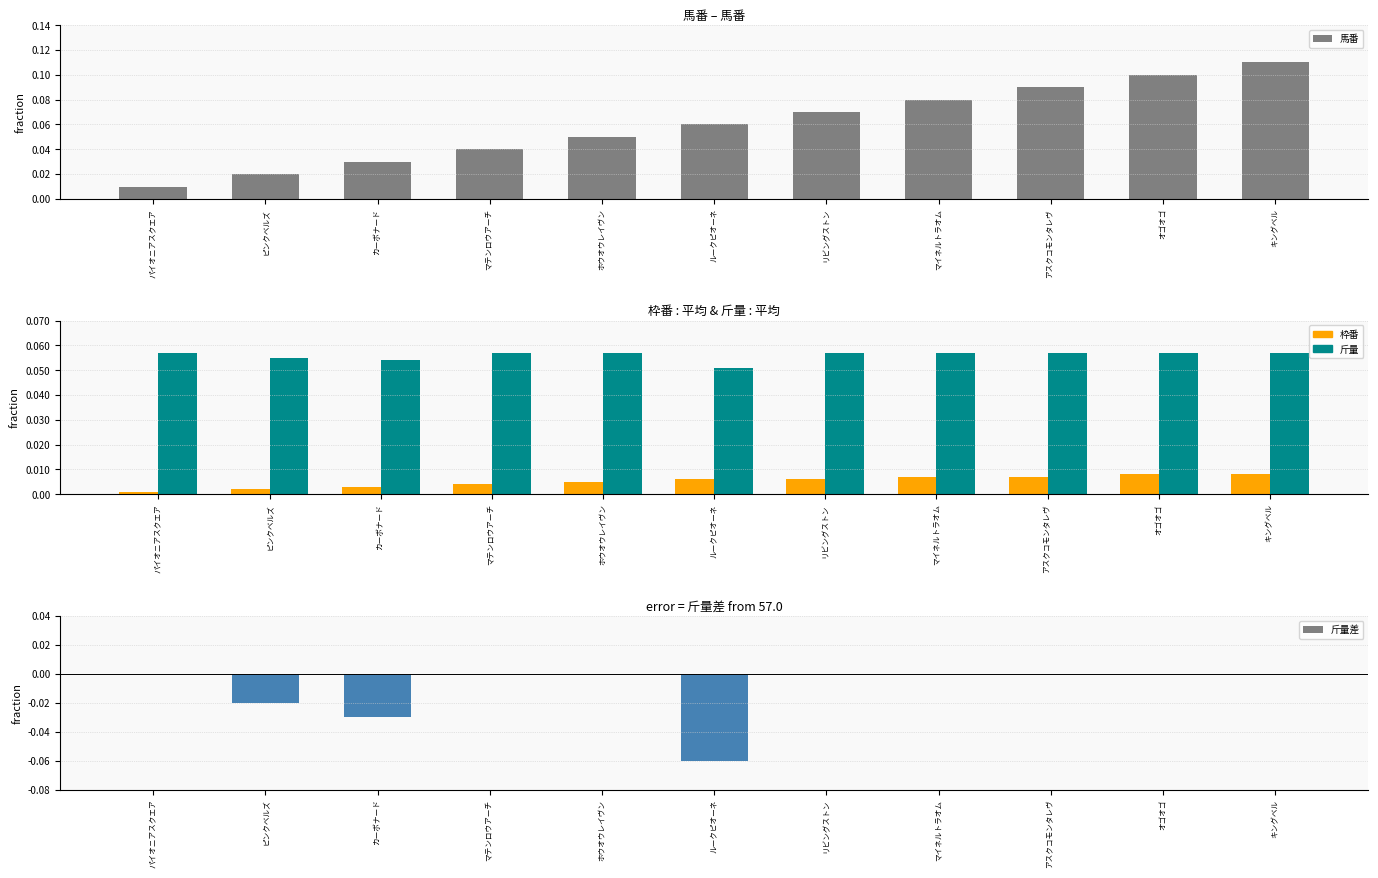

How many 斤量差 values are between -2 and 0?

9